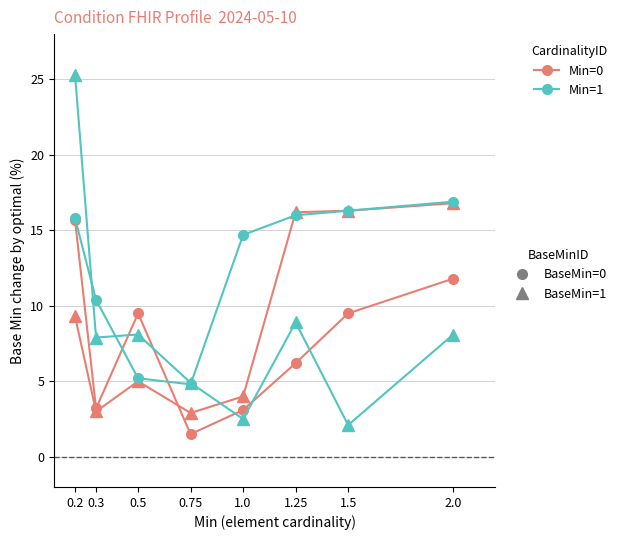

What is the total value across all series at 2.0?

53.6